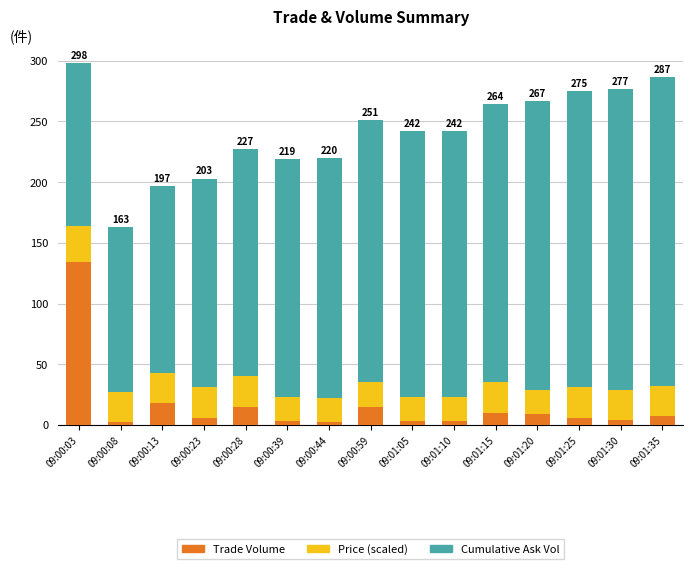

What is the difference between the maximum and minimum values in the Trade Volume series?

132